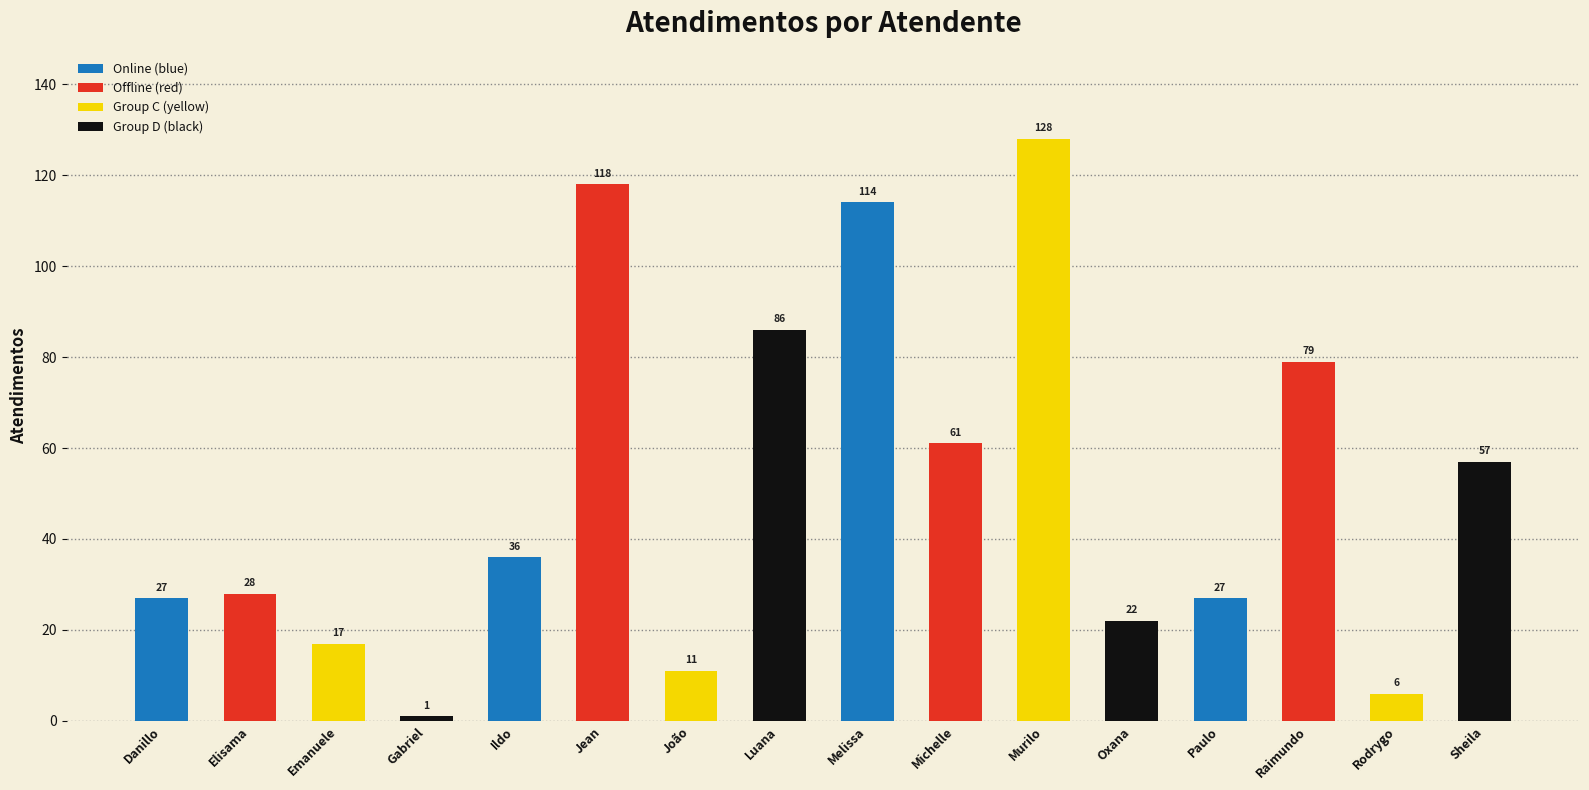

What is the sum of all values?

818